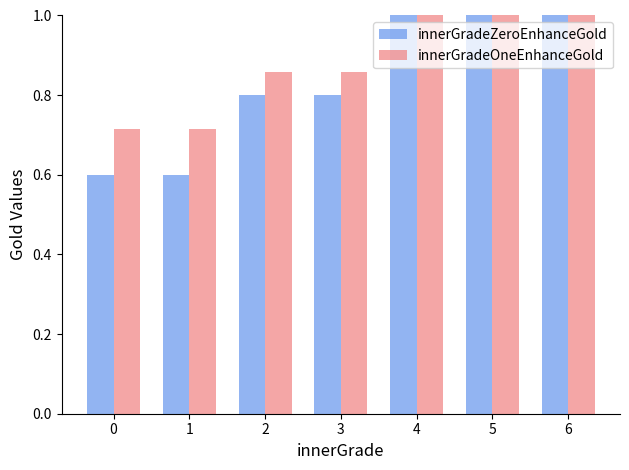

Which series has the largest range (max minus min)?

innerGradeZeroEnhanceGold